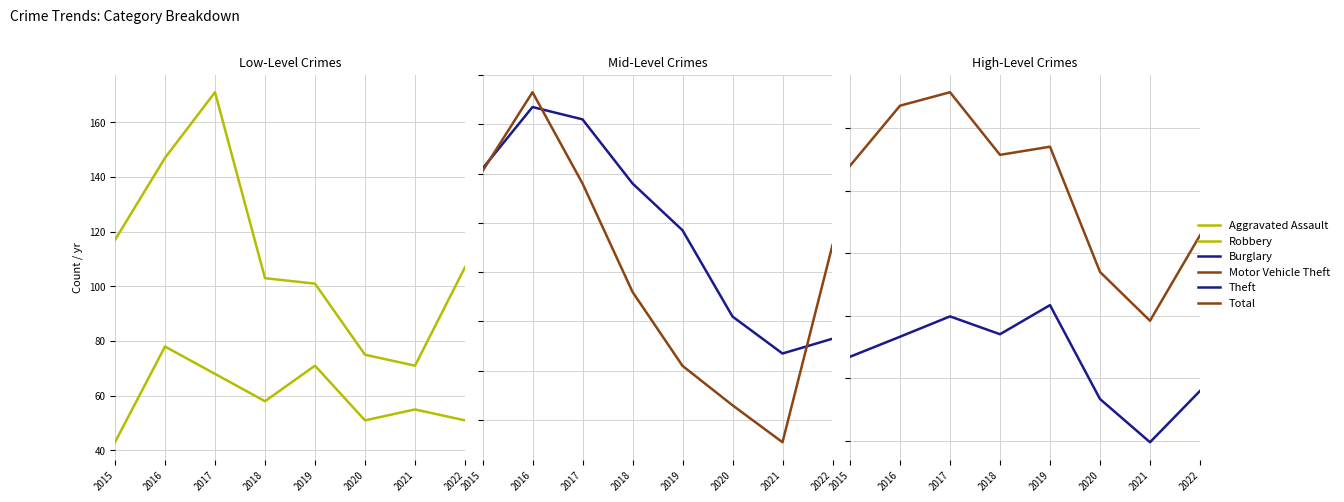

What is the average value of the Theft series?

858